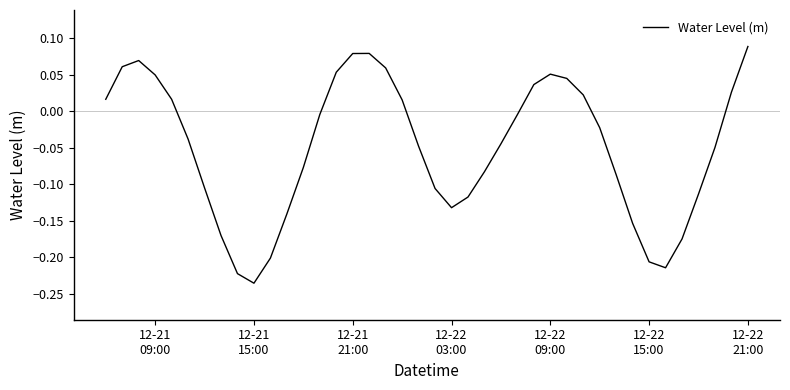

What is the difference between the maximum and minimum values?

0.3